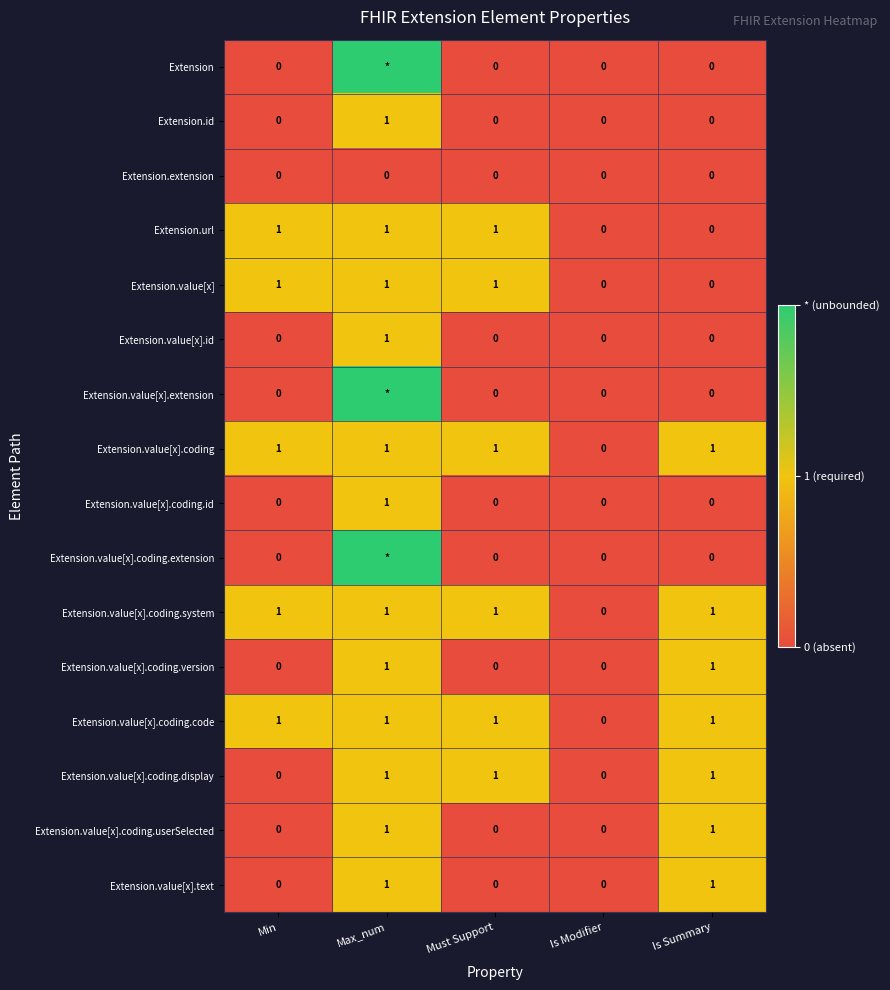

Which series changed the most between Min and Must Support?

Extension.value[x].coding.display